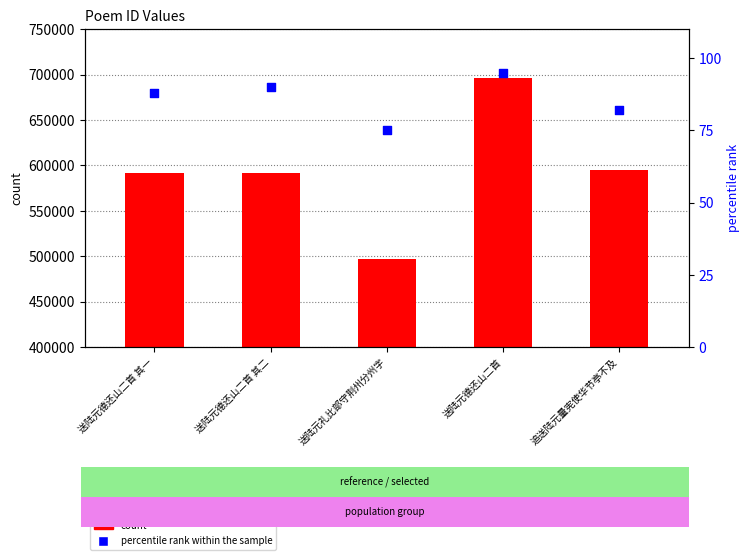

What are all the series names shown in the legend?

count, percentile rank within the sample